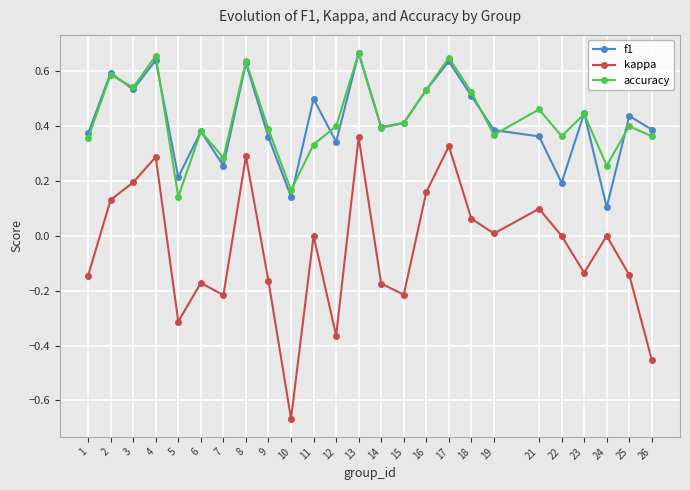

Is it true that accuracy equals 0.9 at 8?

False